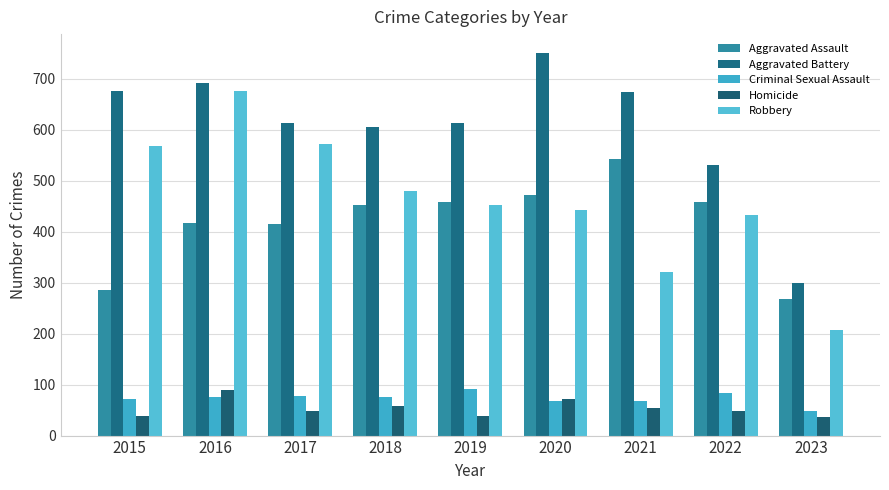

What is the average value of the Aggravated Assault series?

419